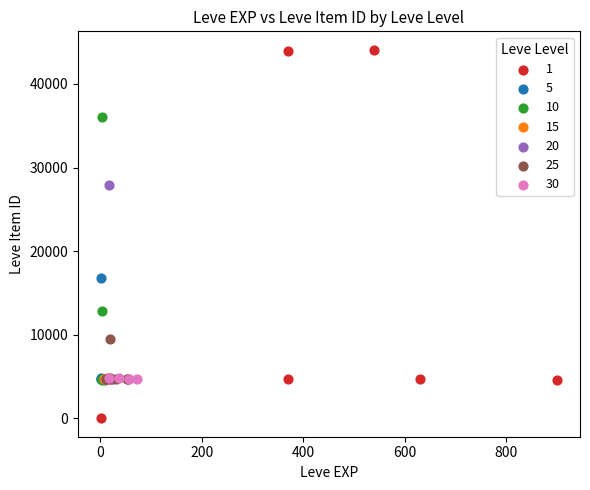

What are all the series names shown in the legend?

1, 5, 10, 15, 20, 25, 30